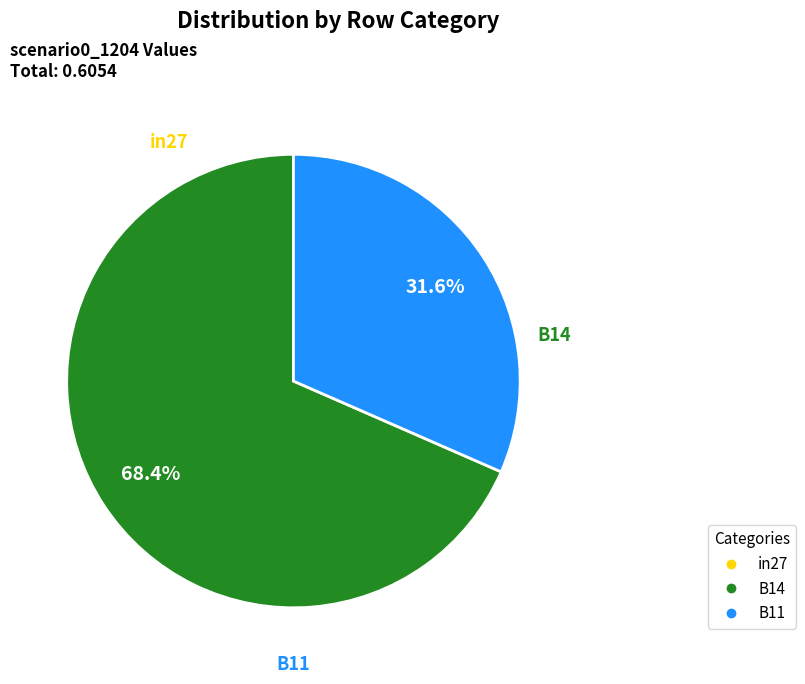

To the nearest percent, what portion does B14 represent?

68%